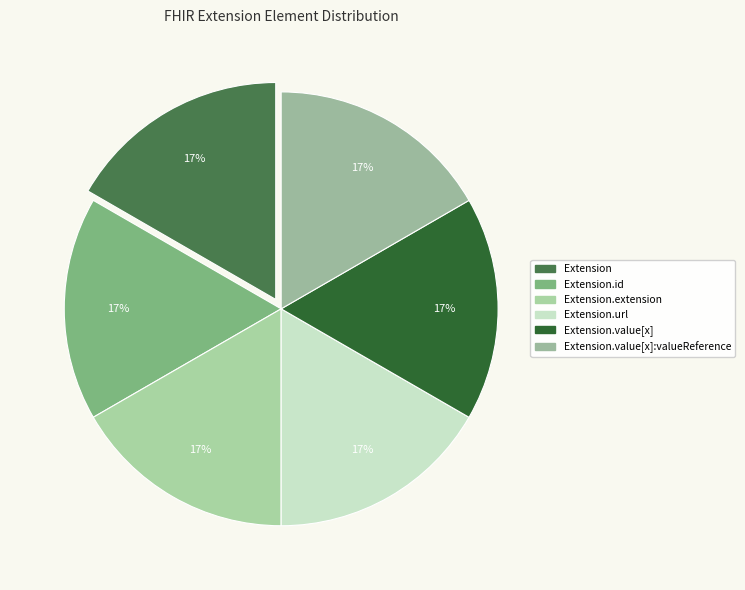

Count the number of slices in the pie.

6